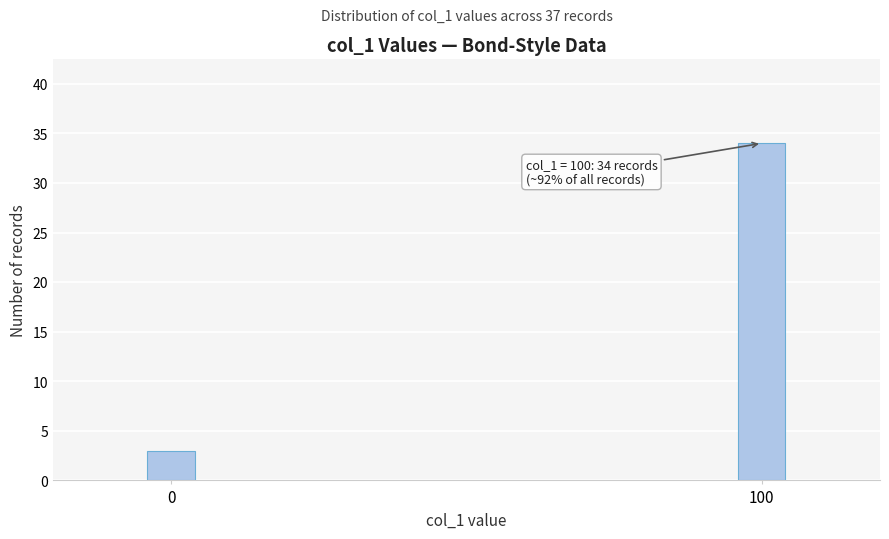

Reading left to right, list all the values displayed in this chart.

3	34